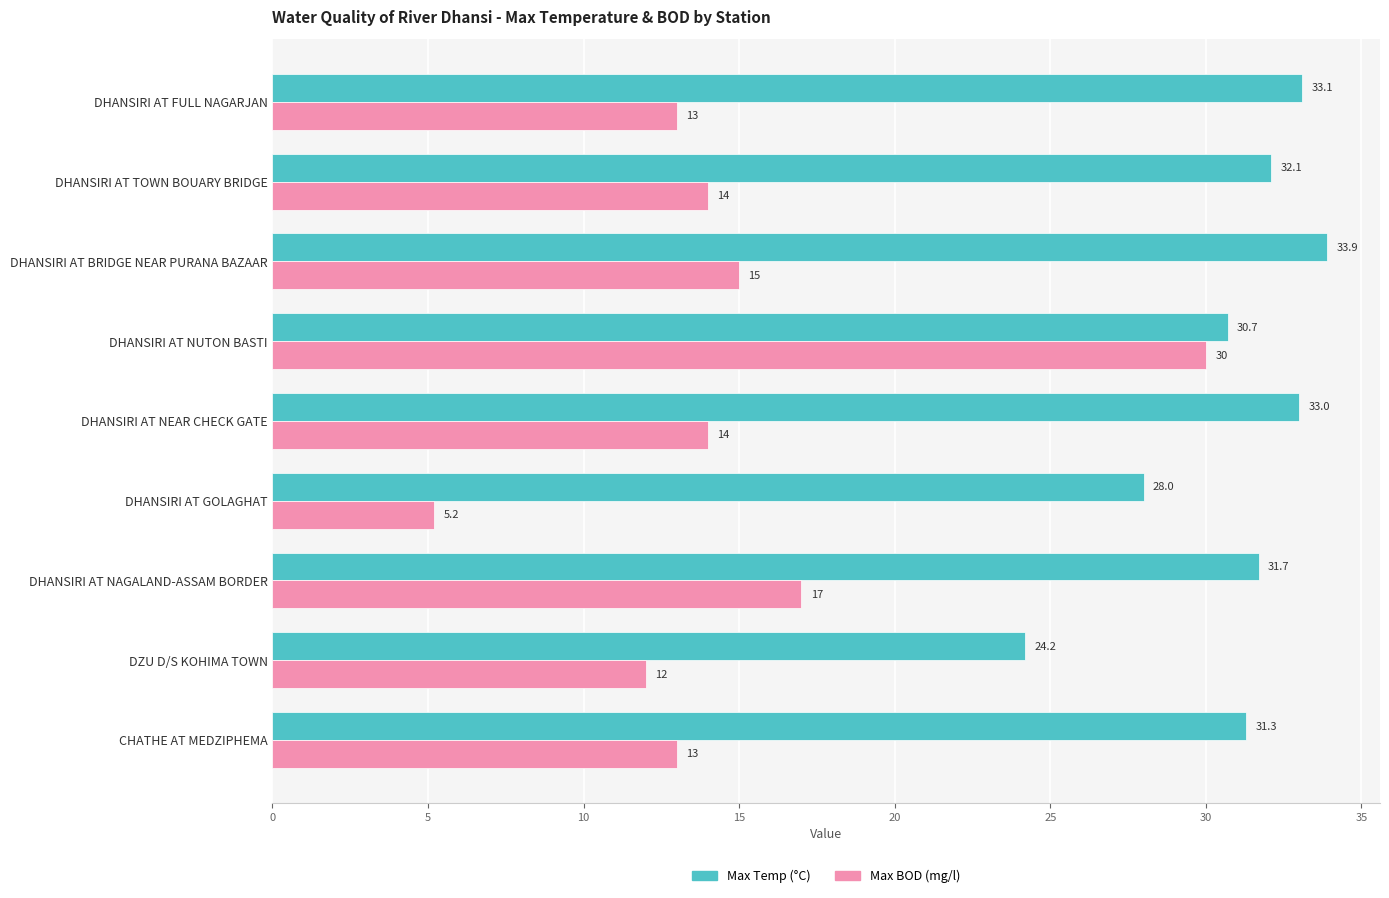

Rank the categories by Max Temp (°C) value from highest to lowest.

DHANSIRI AT BRIDGE NEAR PURANA BAZAAR, DHANSIRI AT FULL NAGARJAN, DHANSIRI AT NEAR CHECK GATE, DHANSIRI AT TOWN BOUARY BRIDGE, DHANSIRI AT NAGALAND-ASSAM BORDER, CHATHE AT MEDZIPHEMA, DHANSIRI AT NUTON BASTI, DHANSIRI AT GOLAGHAT, DZU D/S KOHIMA TOWN